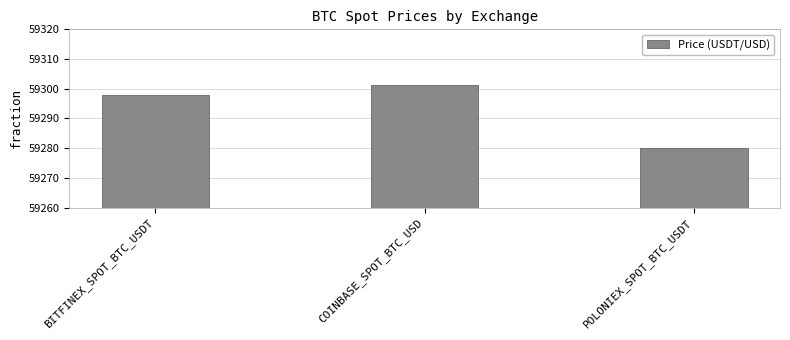

Reading left to right, list all the values displayed in this chart.

BITFINEX_SPOT_BTC_USDT=59298.0	COINBASE_SPOT_BTC_USD=59301.1	POLONIEX_SPOT_BTC_USDT=59280.1